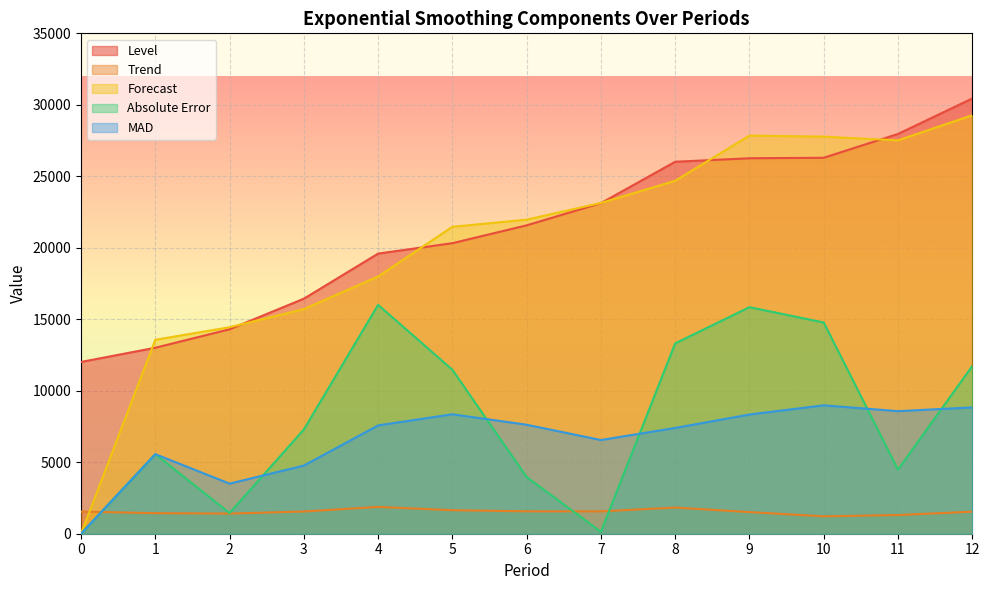

Read the Absolute Error value at 5.

11468.6